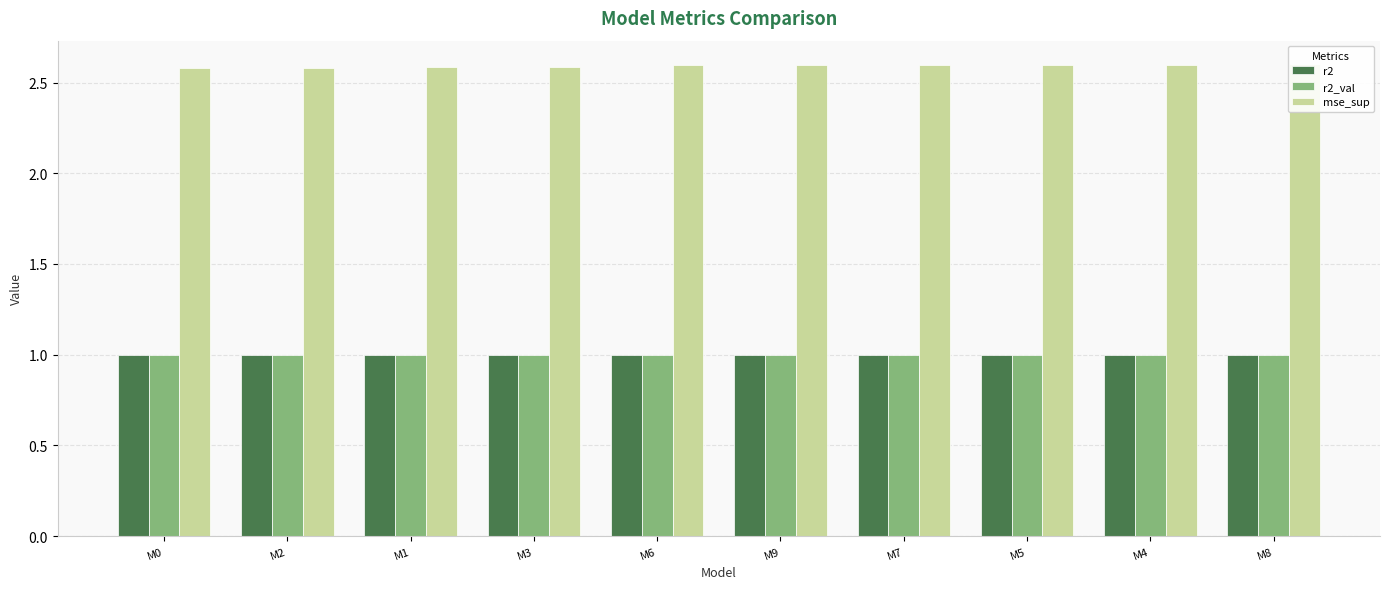

What is the sum of the r2 values at M1 and M9?

2.0